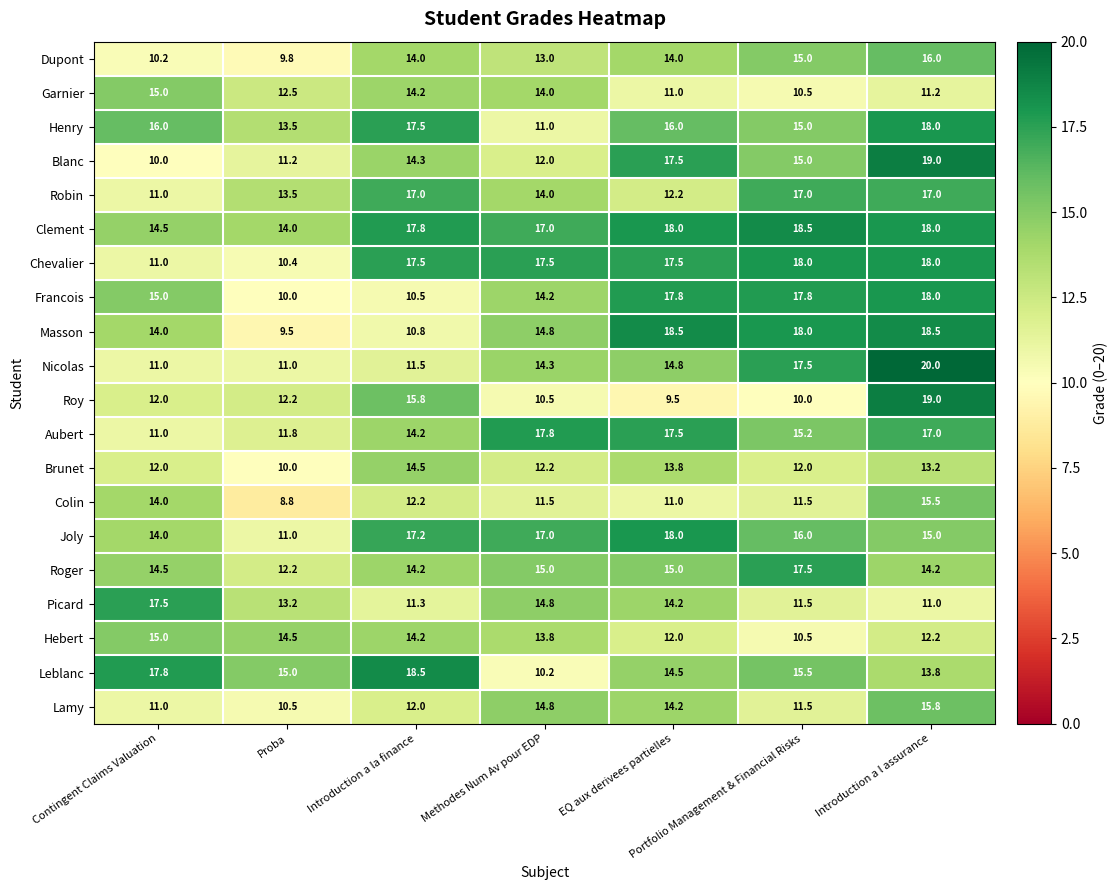

Is it true that Leblanc equals 3.0 at Introduction a l assurance?

False